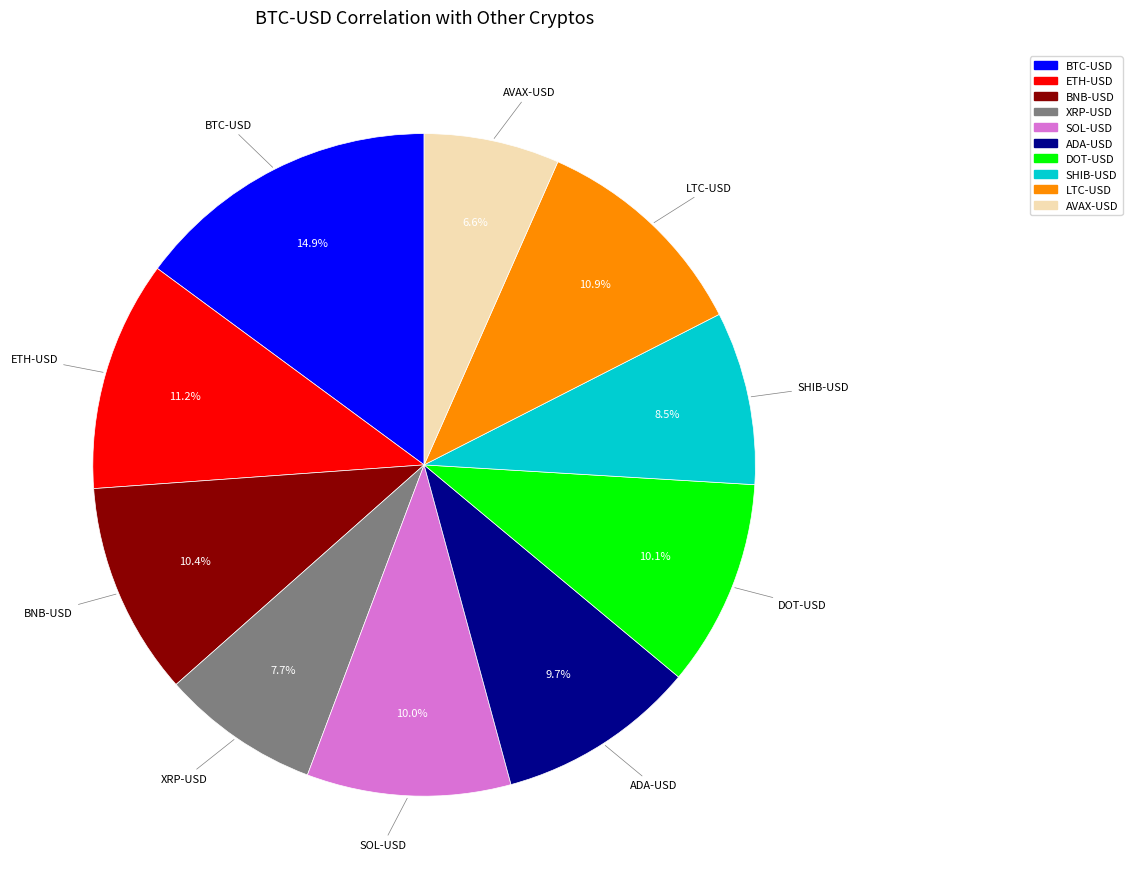

Which slice is the smallest?

AVAX-USD